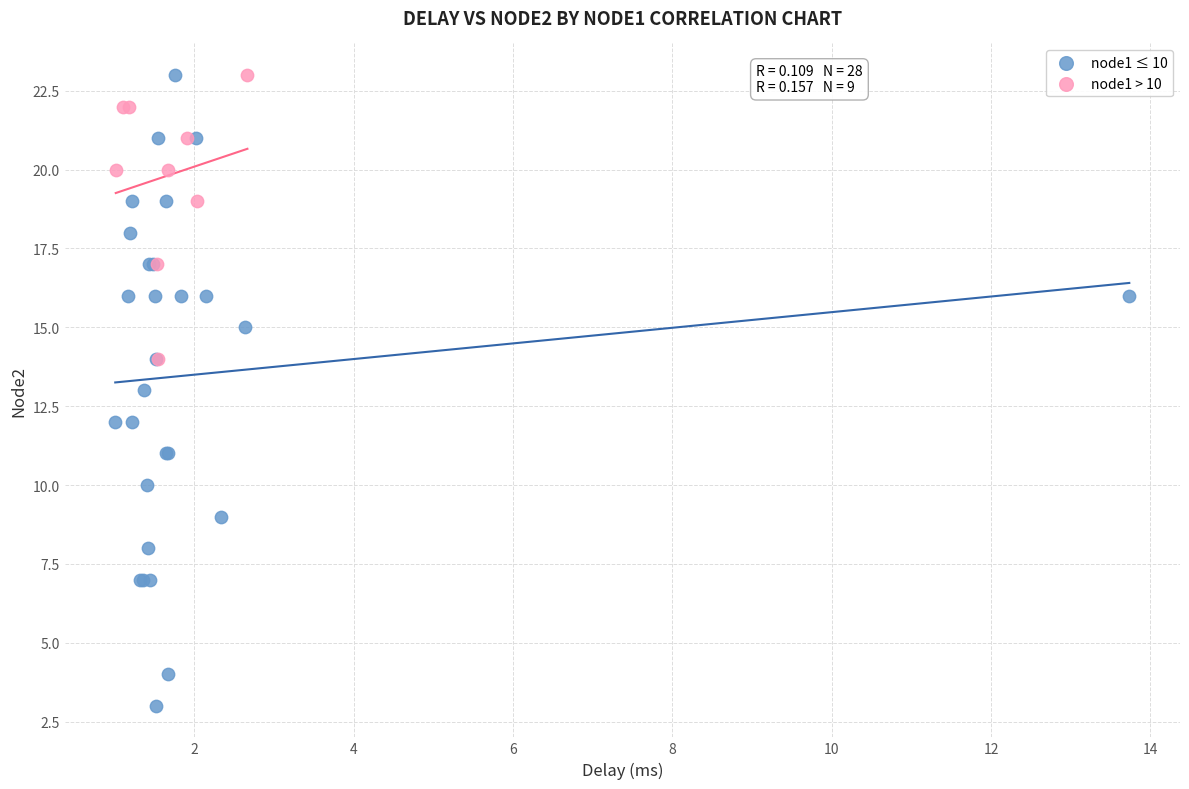

Which series has the largest Y range (max minus min)?

node1 ≤ 10